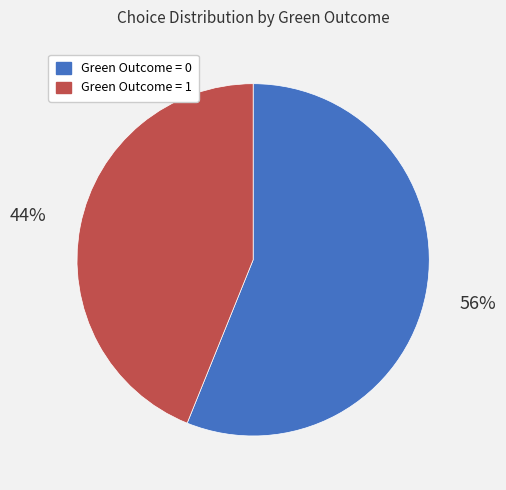

Count the number of slices in the pie.

2